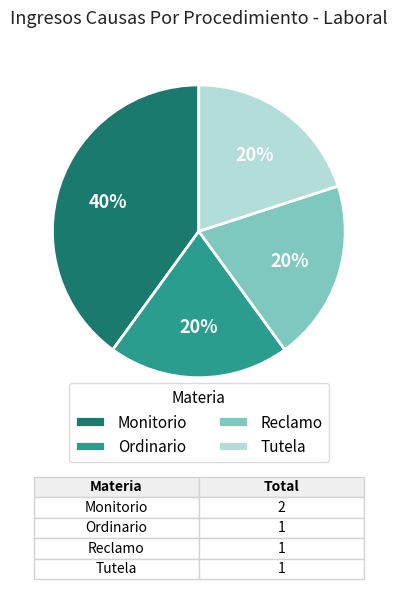

True or false: Tutela accounts for 20% of the total.

True